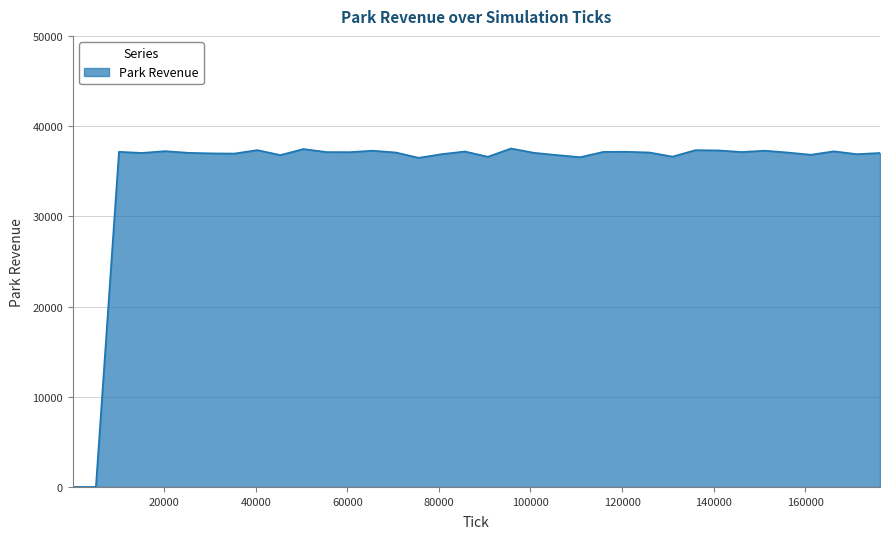

What is the greatest value displayed?

37518.8